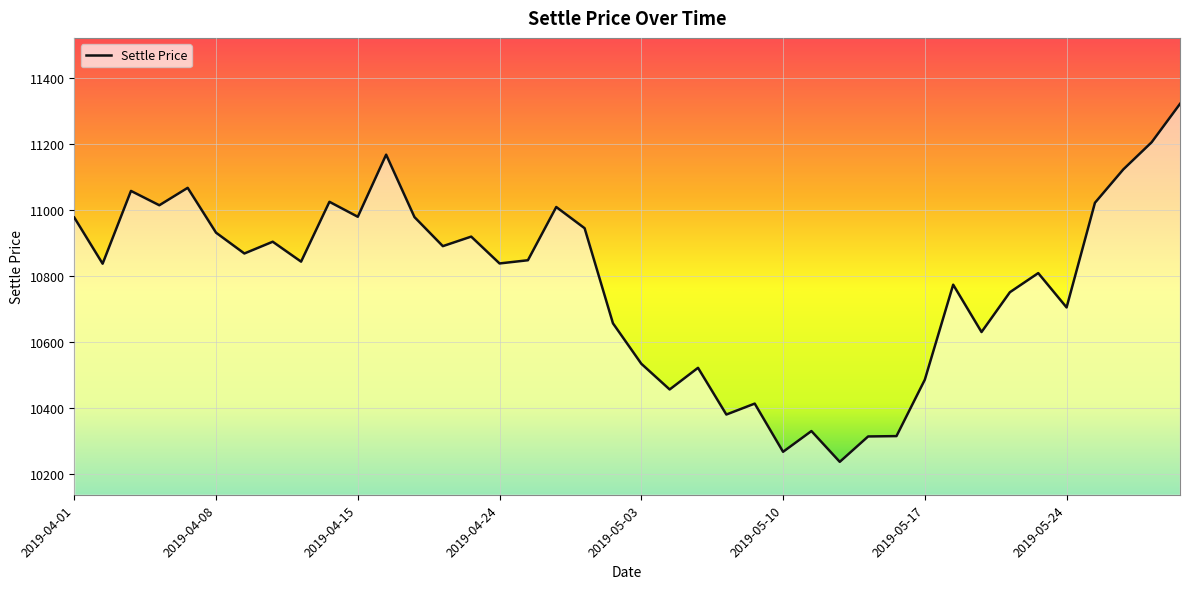

What is the greatest value displayed?

11320.5